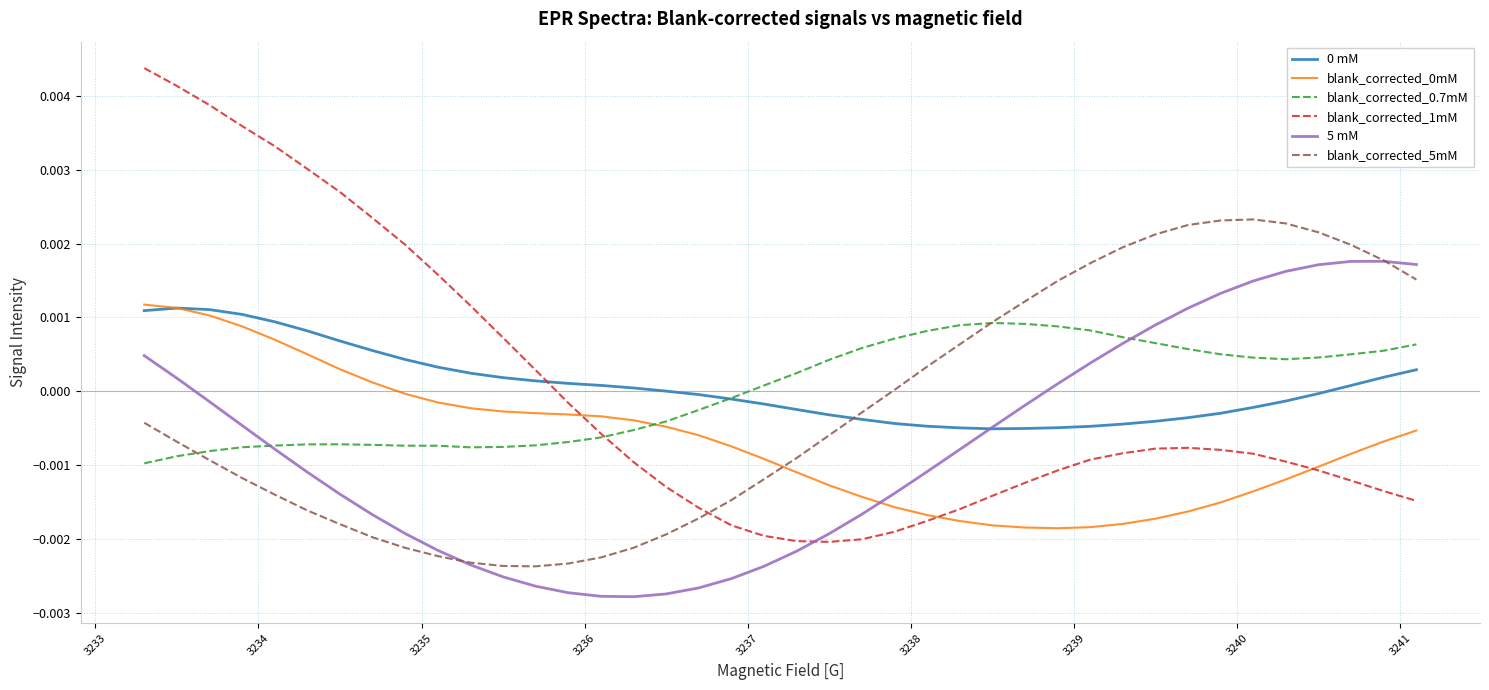

How many times do blank_corrected_0mM and blank_corrected_0.7mM cross each other?

1